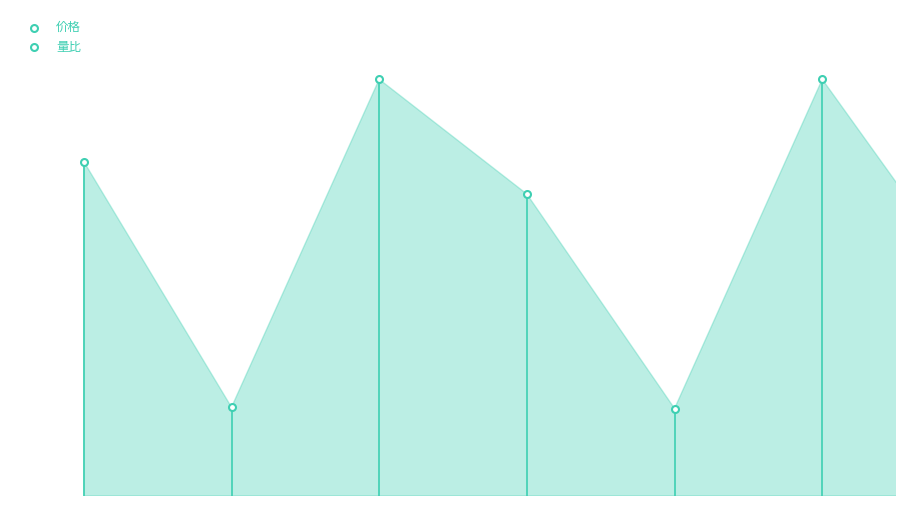

Which series has the largest total across all categories?

价格